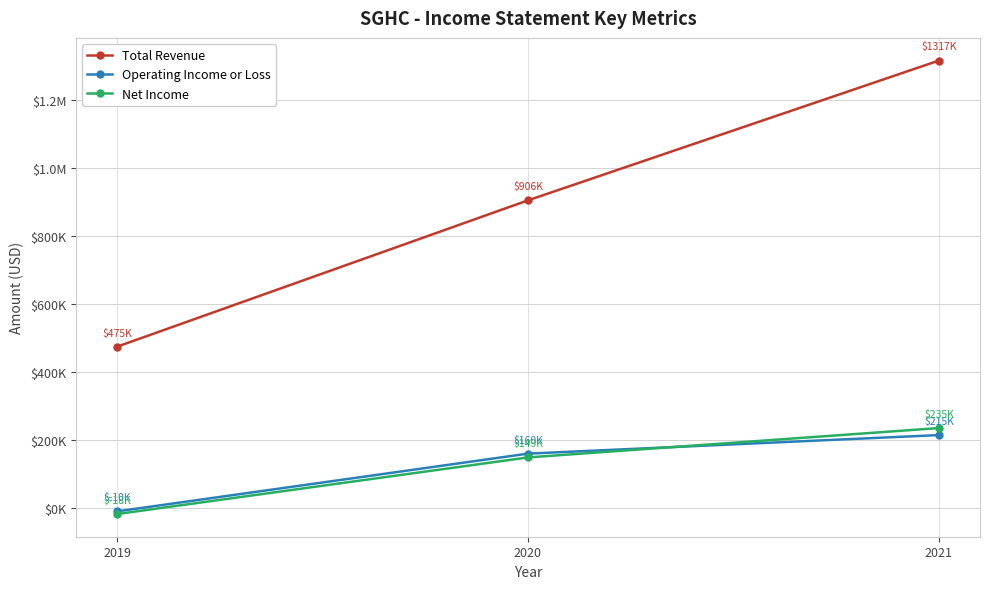

At how many categories does at least one series exceed 324741?

3